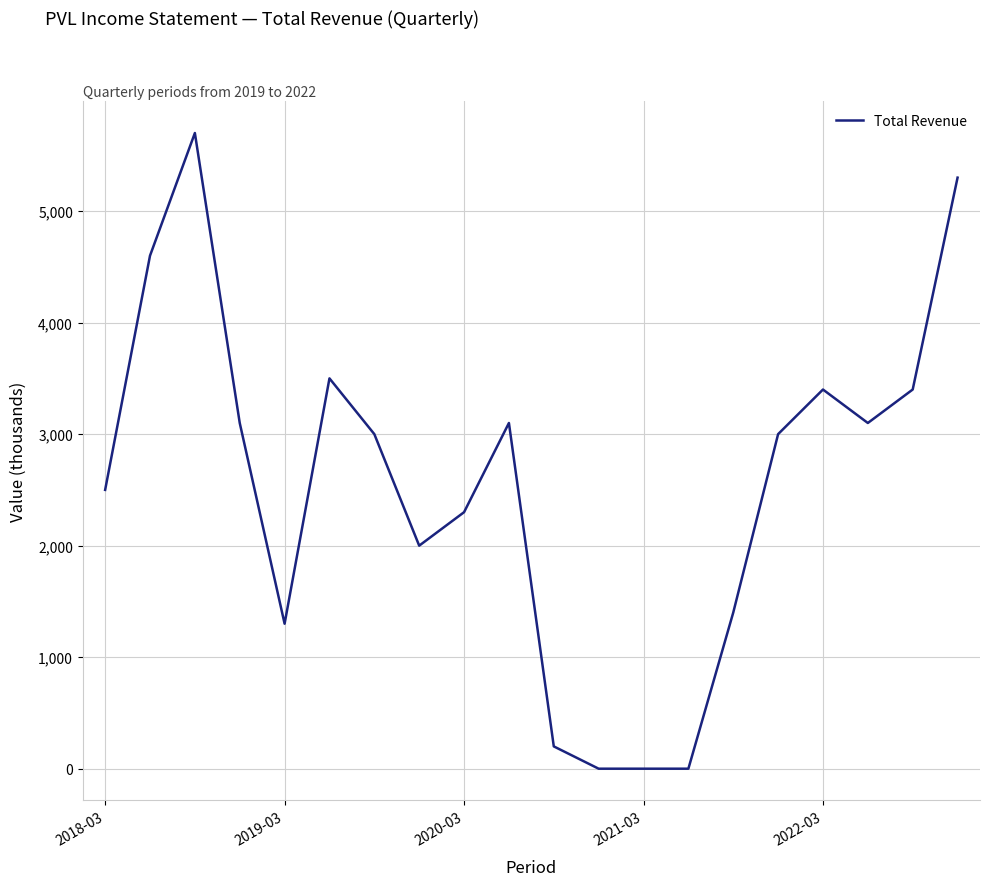

What is the difference between the maximum and minimum values?

5700